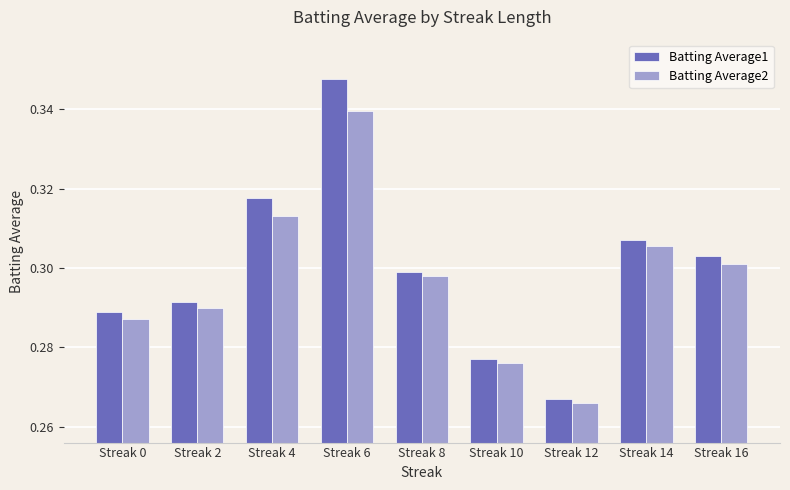

How many bars are there in total?

18